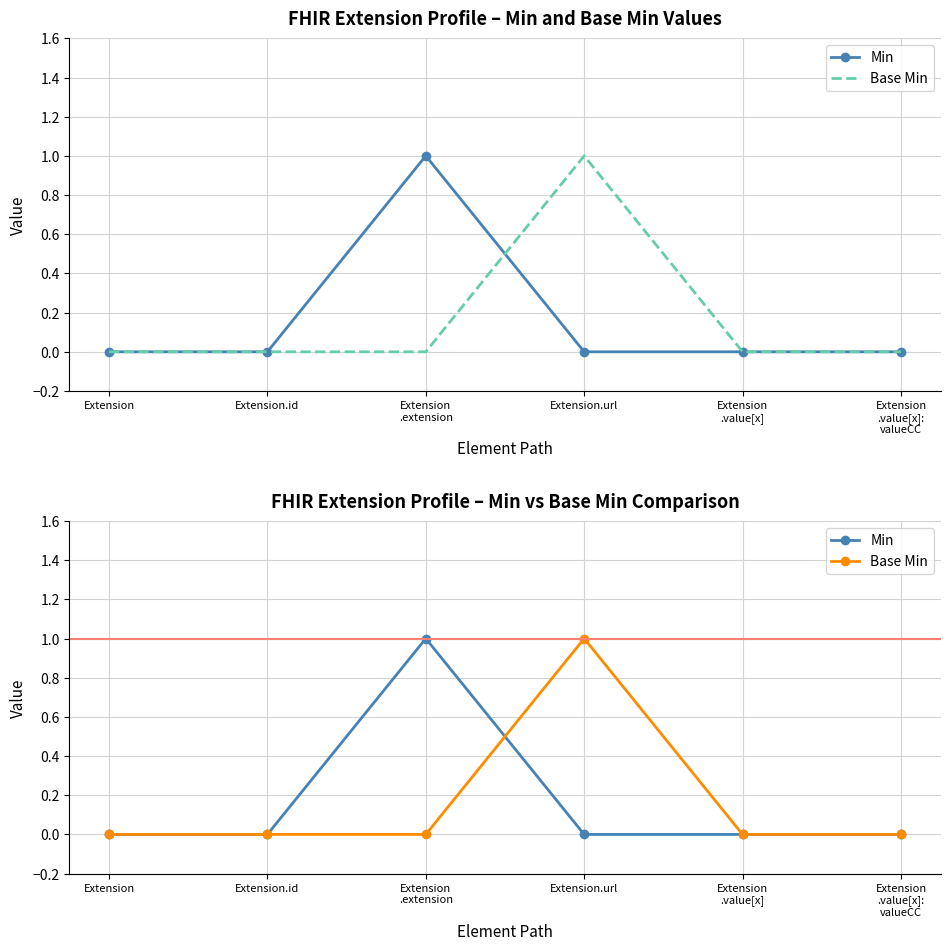

True or false: Min and Base Min intersect in this chart.

True